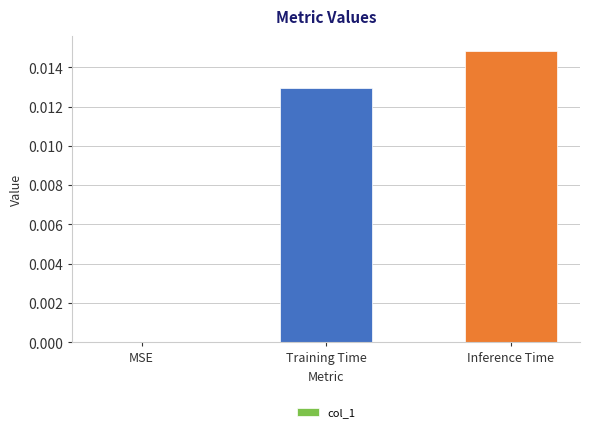

The value at Training Time is 0.0. True or false?

True